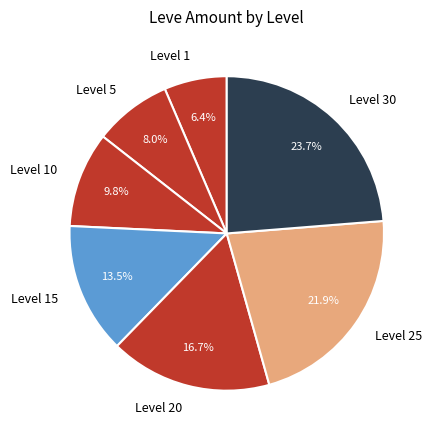

Does Level 25 account for over 50% of the chart?

No